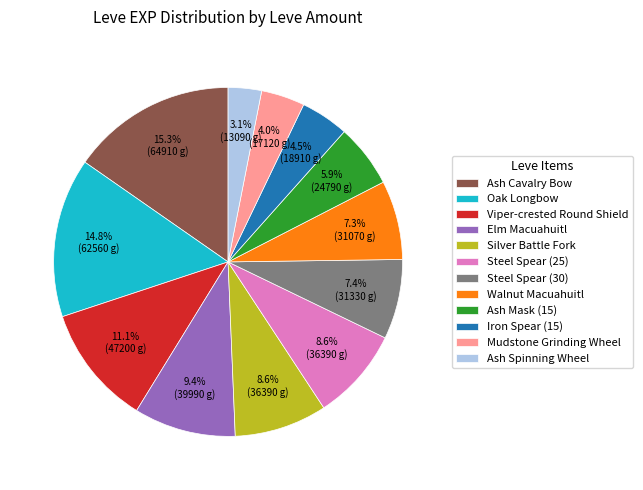

To the nearest percent, what is the difference between the largest and smallest slice percentages?

12%